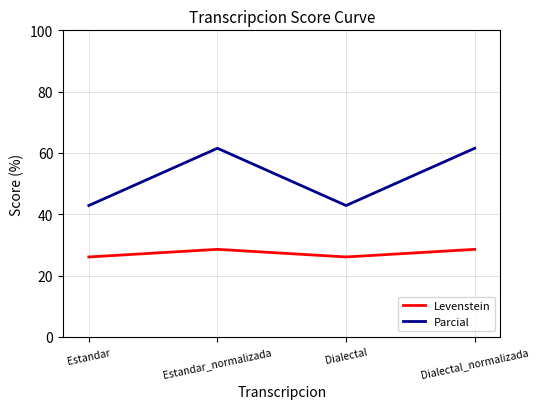

At how many categories does at least one series exceed 37?

4